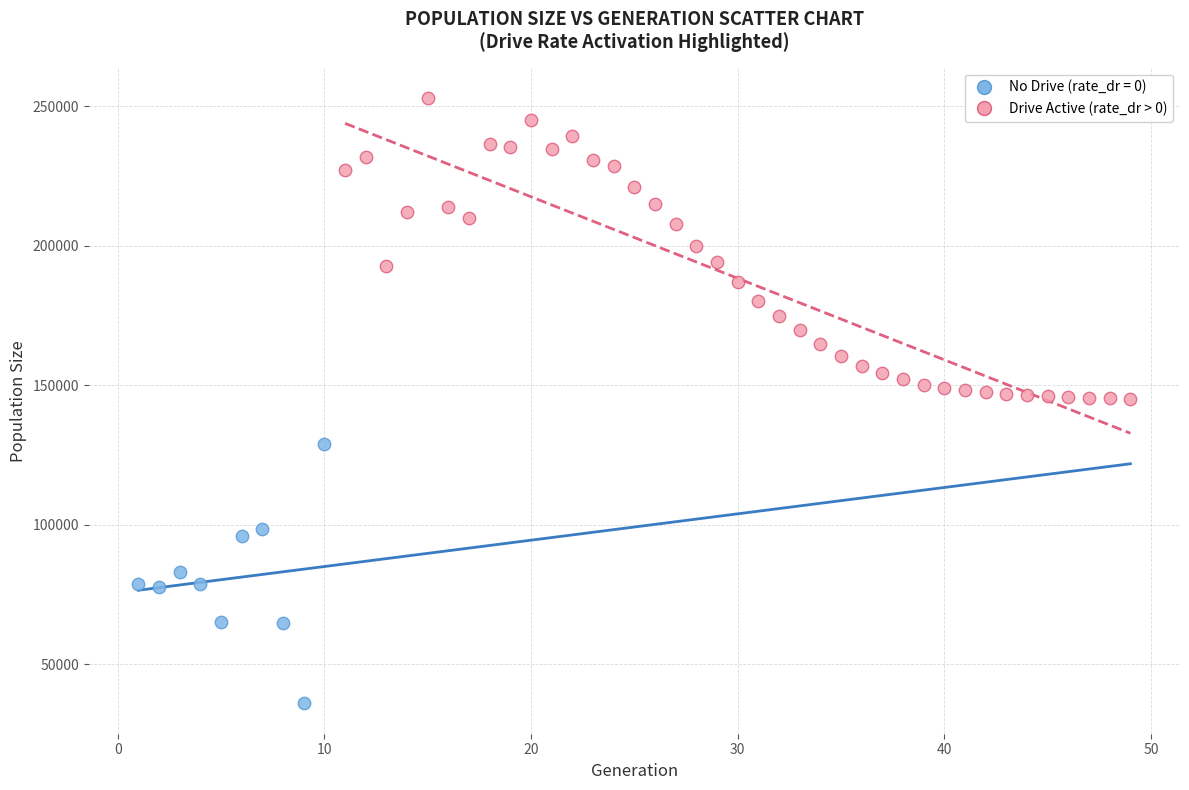

Which series contains the lowest Y value?

No Drive (rate_dr = 0)